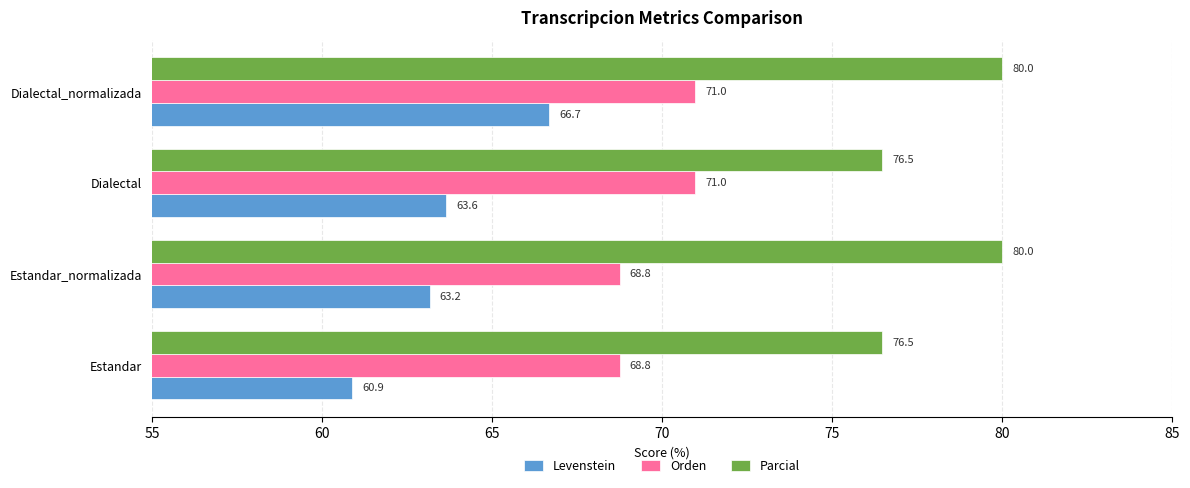

Which series has the largest range (max minus min)?

Levenstein